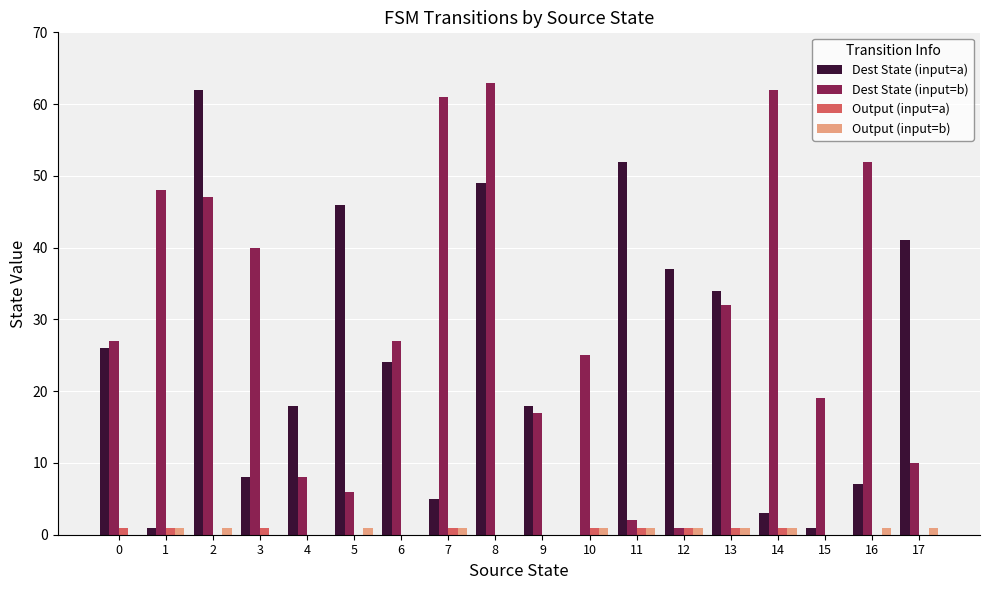

What is the sum of all Dest State (input=b) values?

547